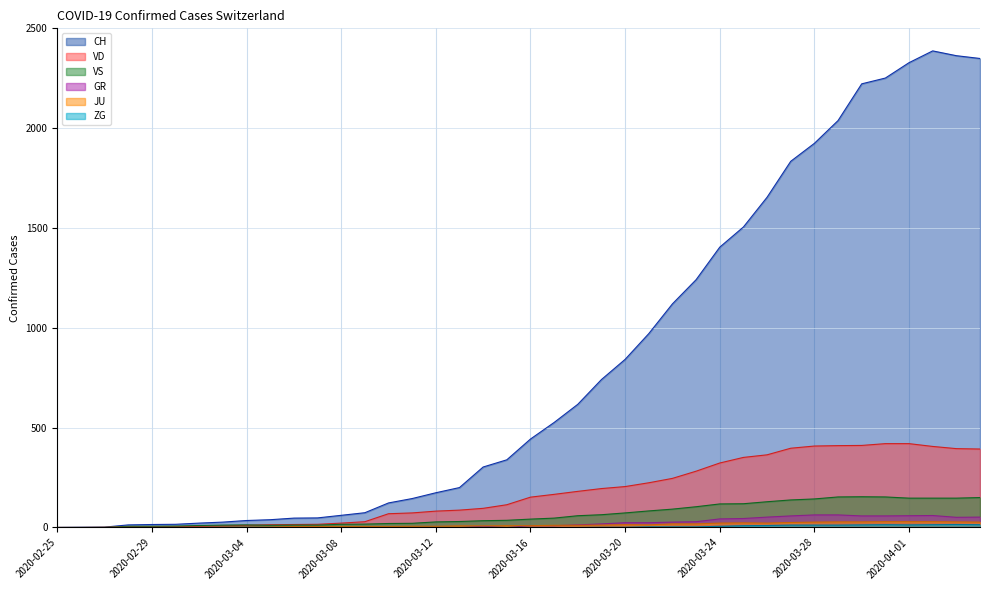

The value of VD at 2020-03-18 is 310. True or false?

False